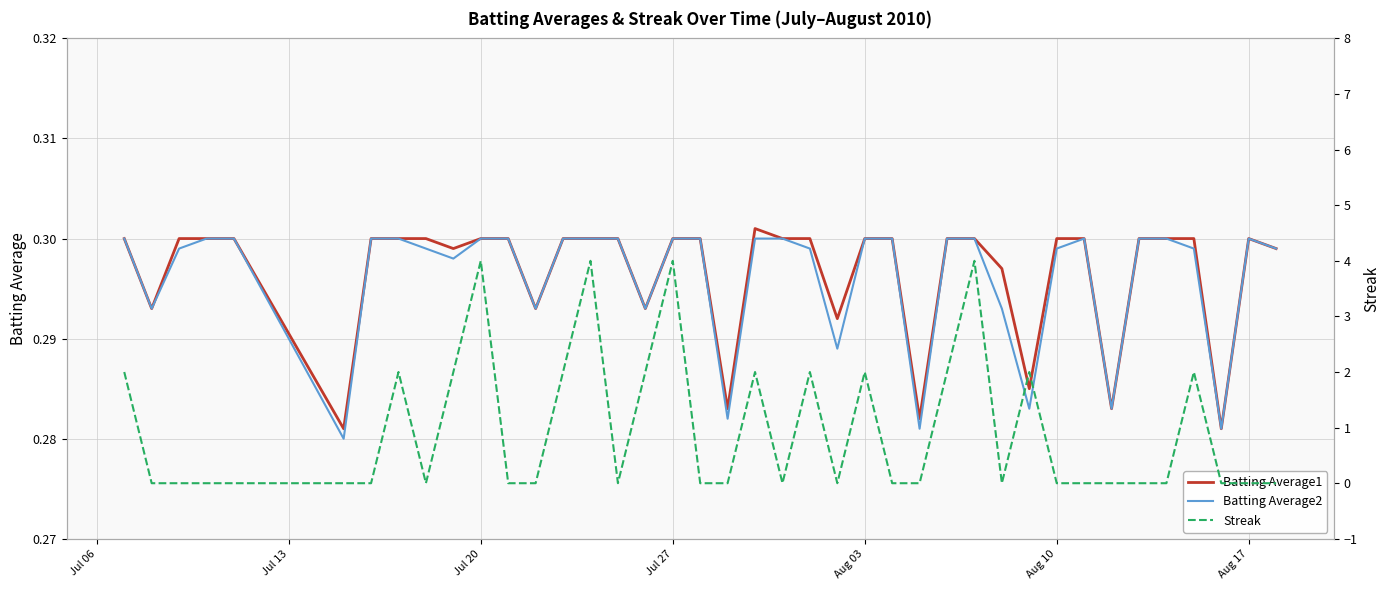

True or false: Batting Average2 and Batting Average1 intersect in this chart.

False